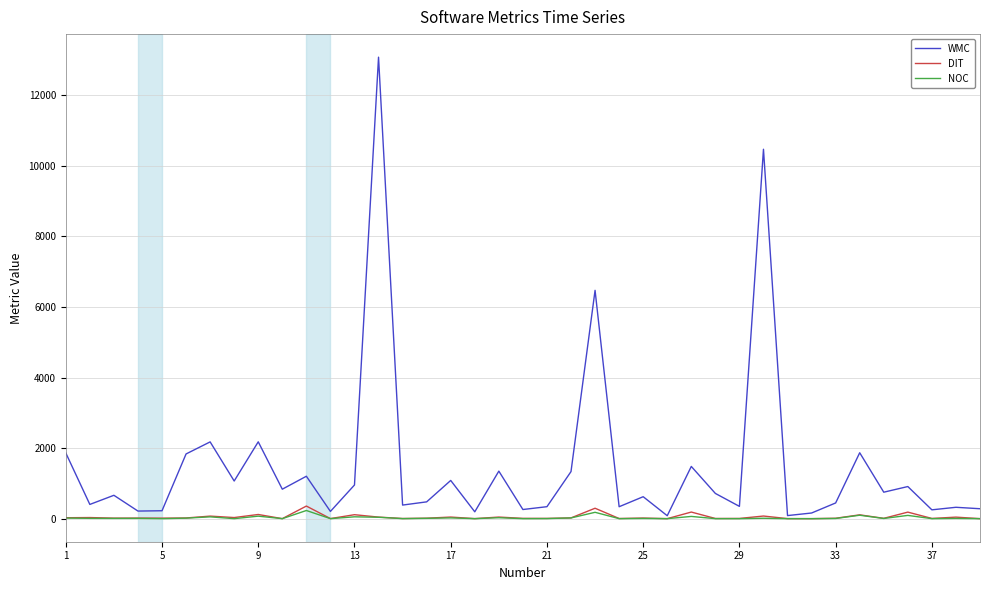

Which series has the widest spread of values?

WMC